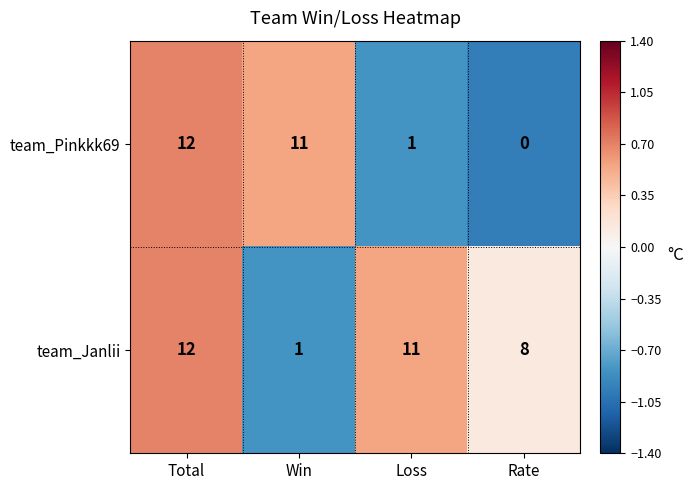

Rank the series at Win from highest to lowest value.

team_Pinkkk69, team_Janlii